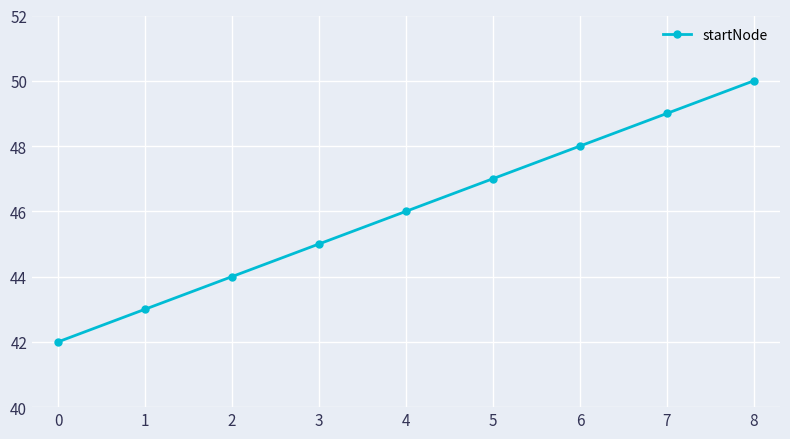

What is the difference between the values at 5 and 2?

3